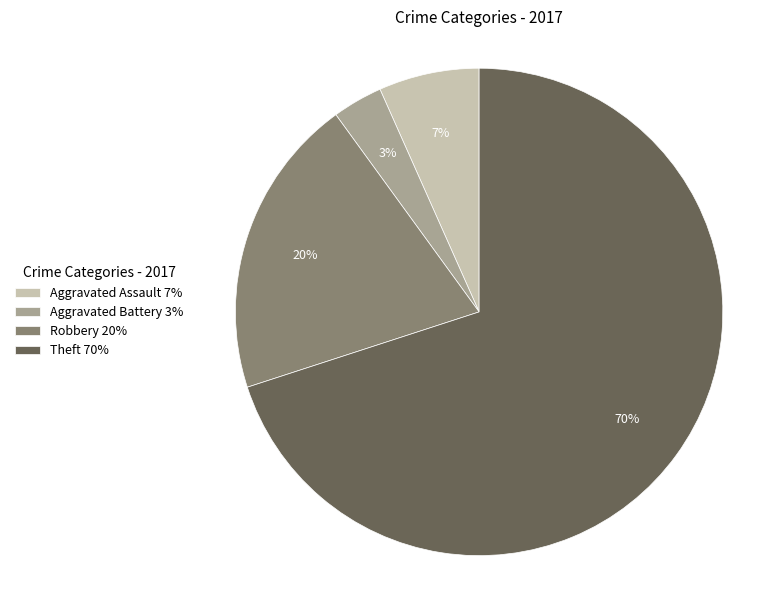

To the nearest percent, what percentage of the pie is Aggravated Assault?

7%